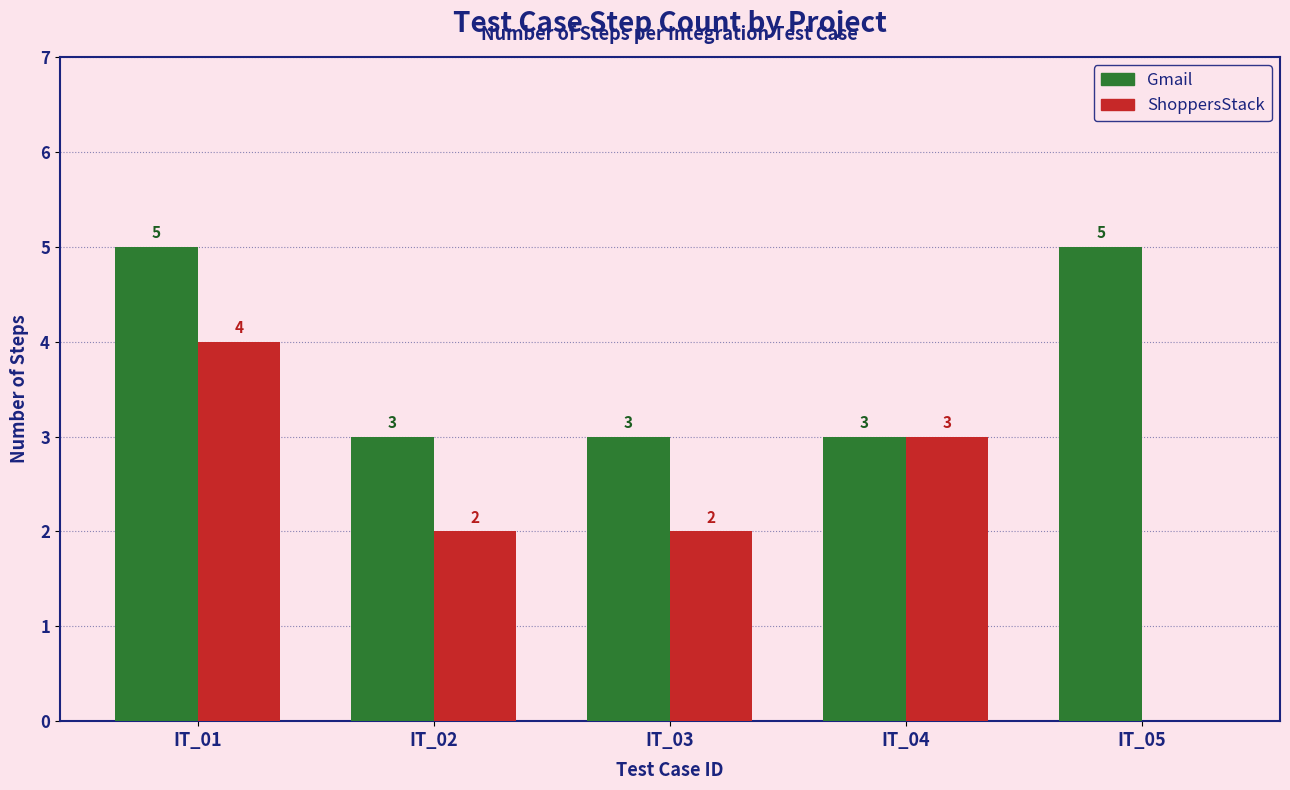

How many groups of bars are there?

5